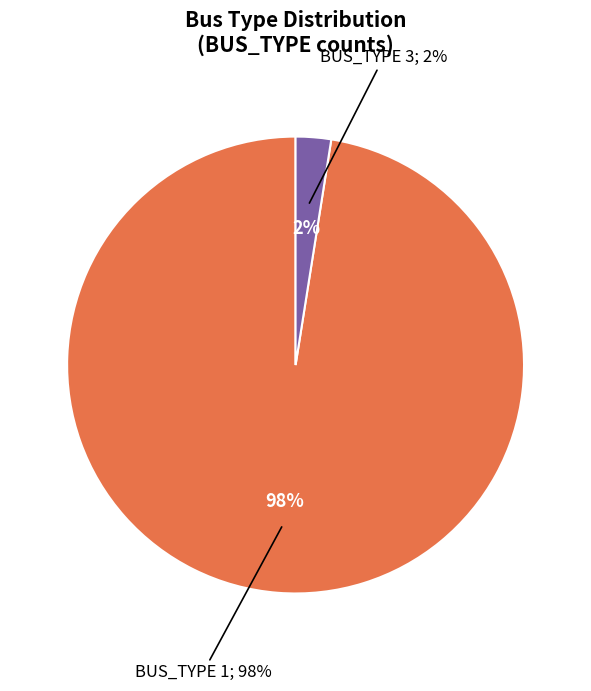

To the nearest percent, what is the average slice percentage?

50%